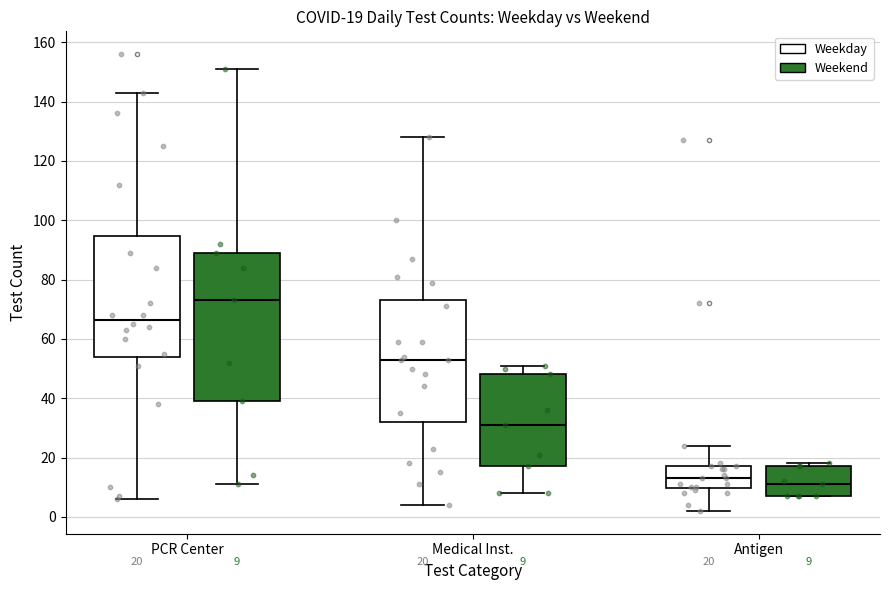

Which box is the tallest, from its lower edge to its upper edge?

PCR Center (Weekend)